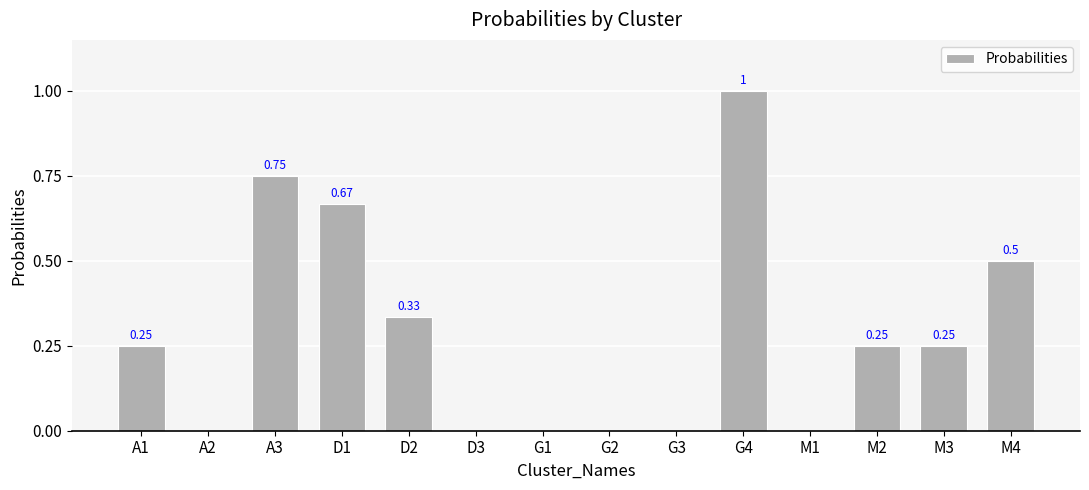

What is the change in value from G4 to M4?

-0.5